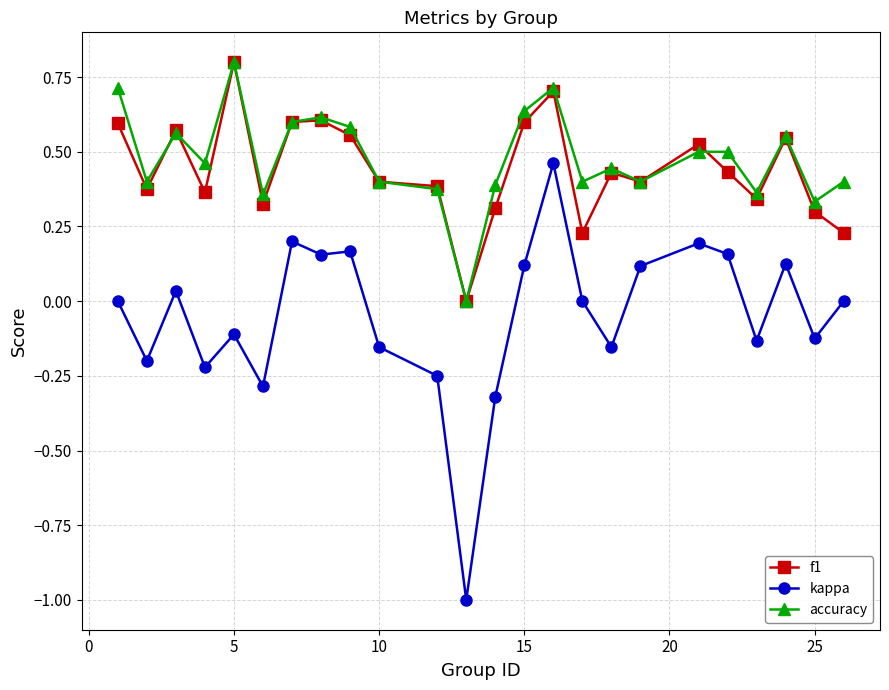

True or false: kappa and accuracy cross at least once.

False